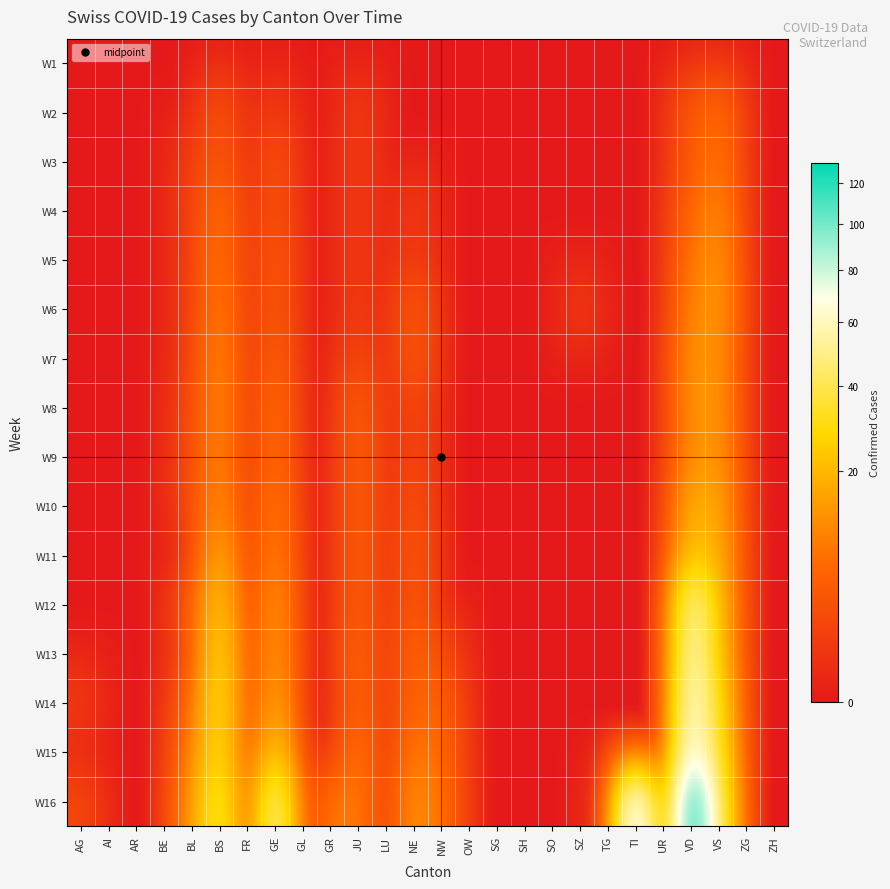

What is the maximum value shown in the chart?

131